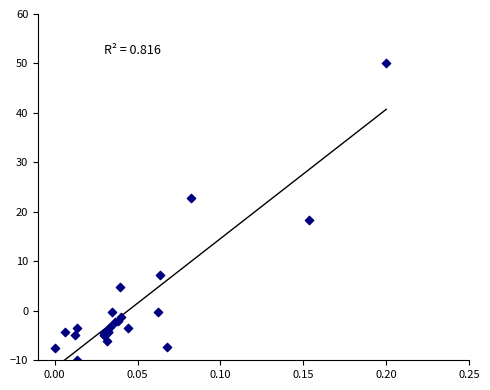

What Y value in the scatter plot is closest to 20?

18.3